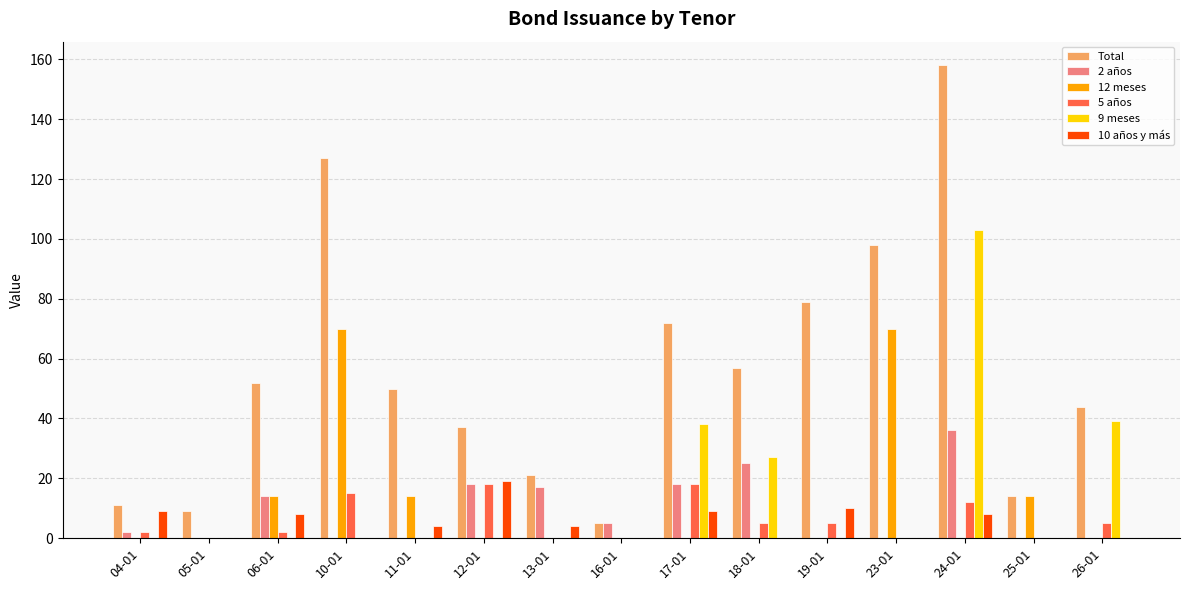

What is the difference between the 5 años values at 12-01 and 04-01?

16